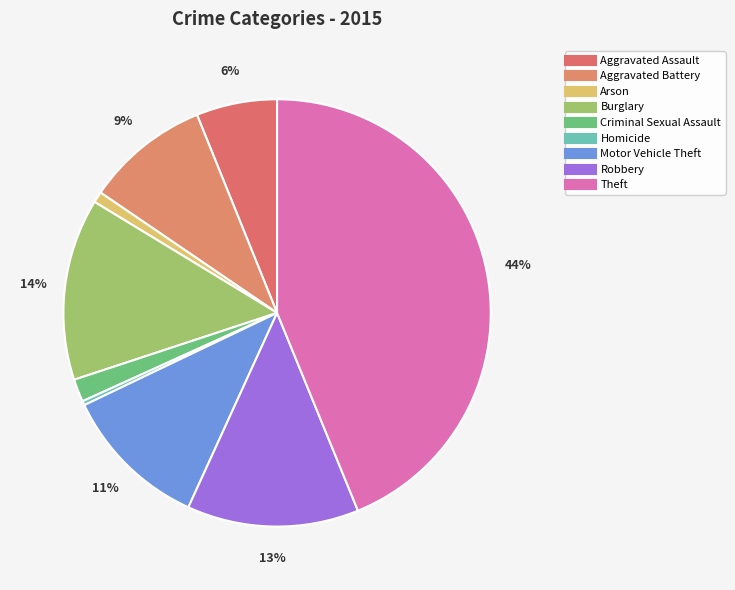

To the nearest percent, what portion does Criminal Sexual Assault represent?

2%